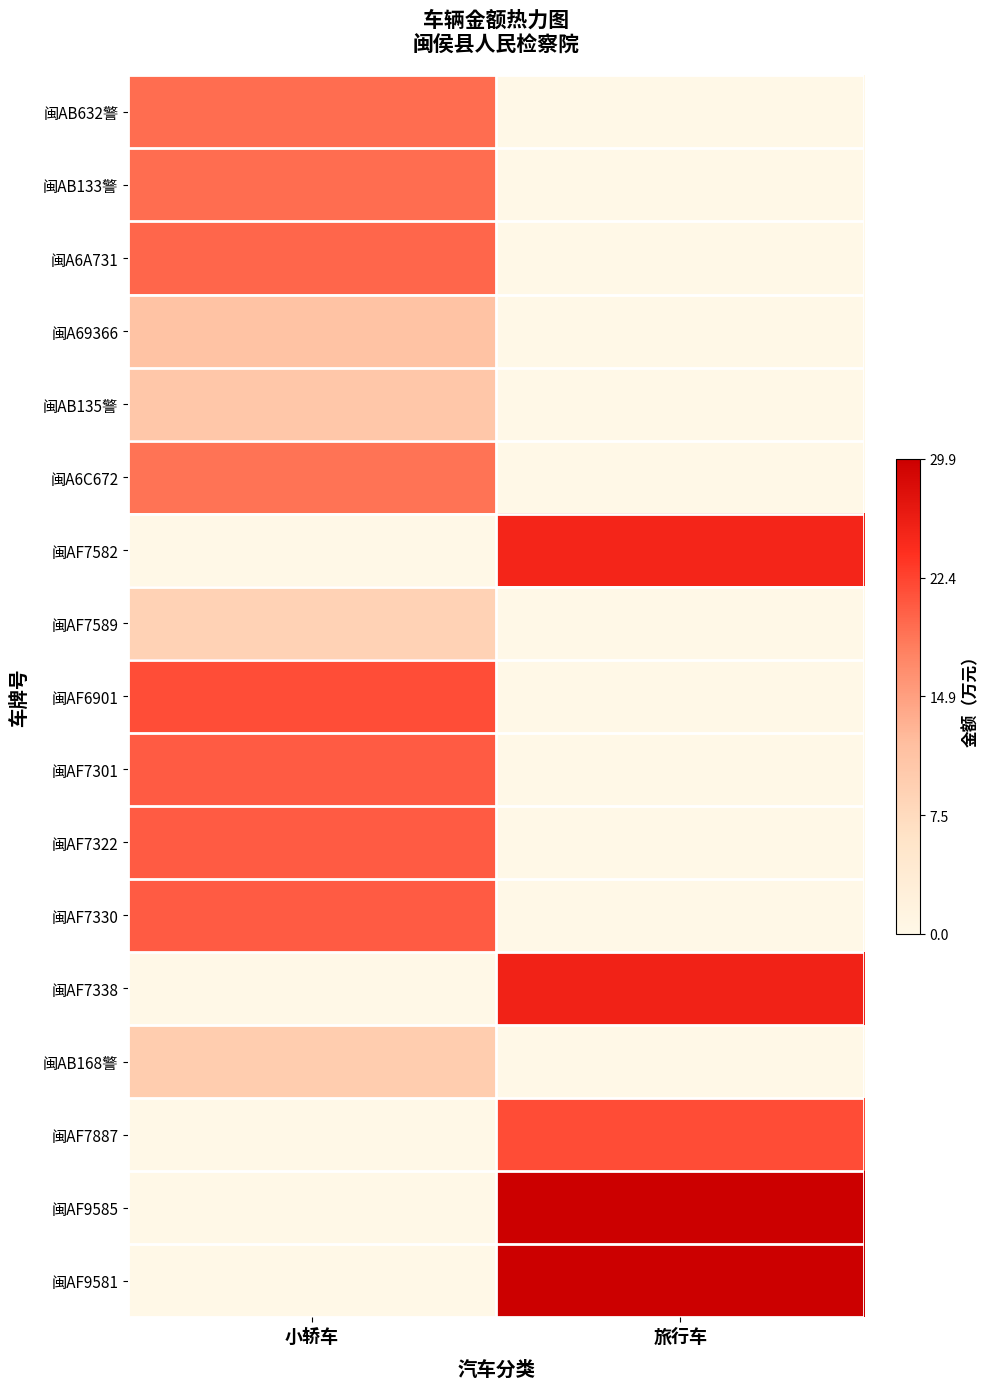

At which category is the sum across all series the highest?

小轿车